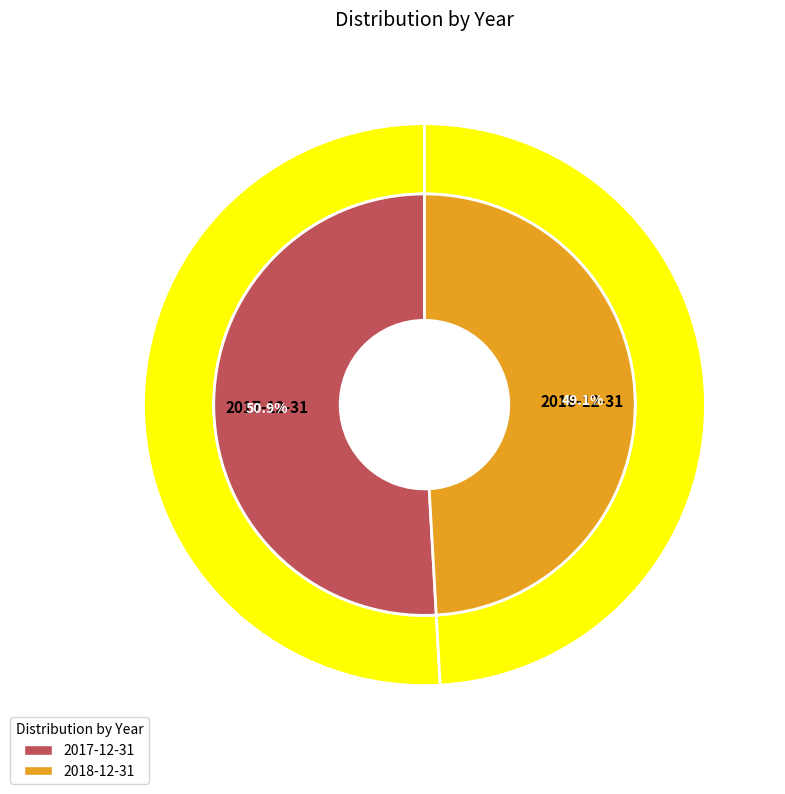

To the nearest percent, what percentage of the pie is 2017-12-31?

51%